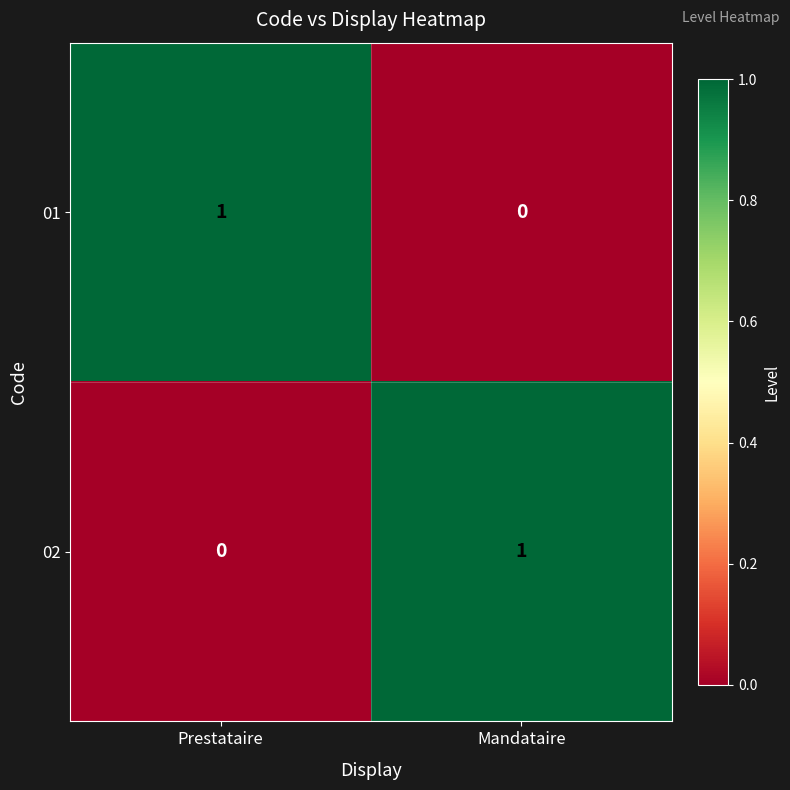

At which label is 02 closest to 0?

Prestataire